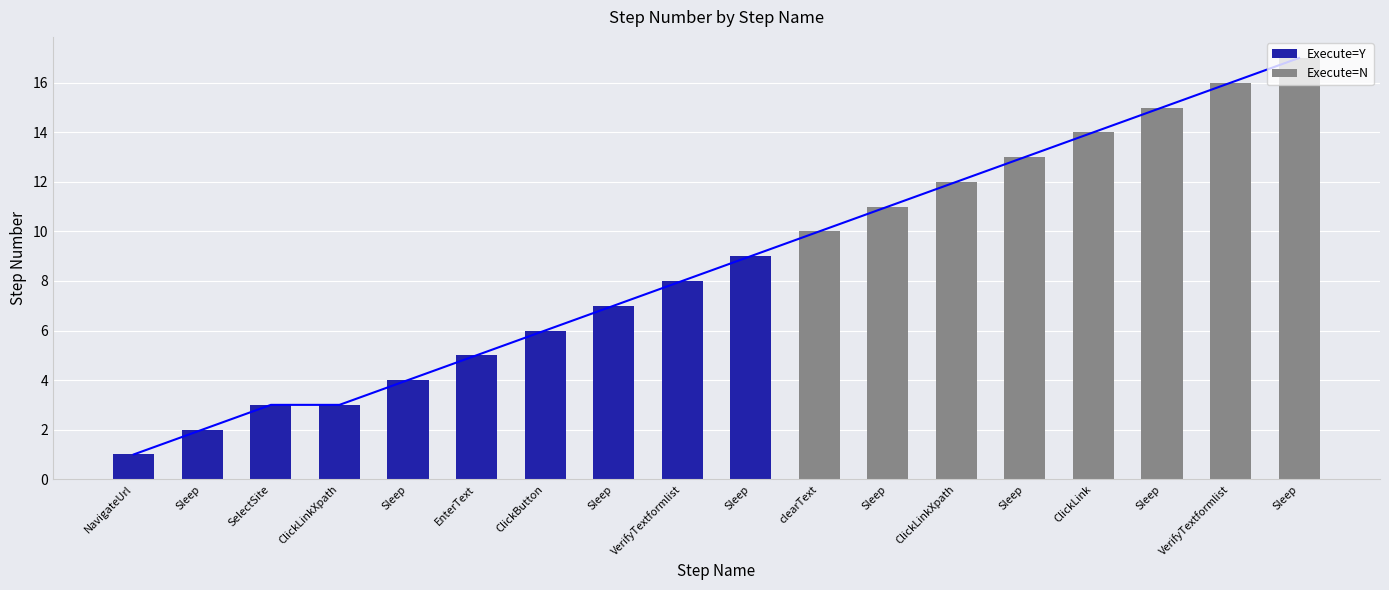

How many values are below 9?

9